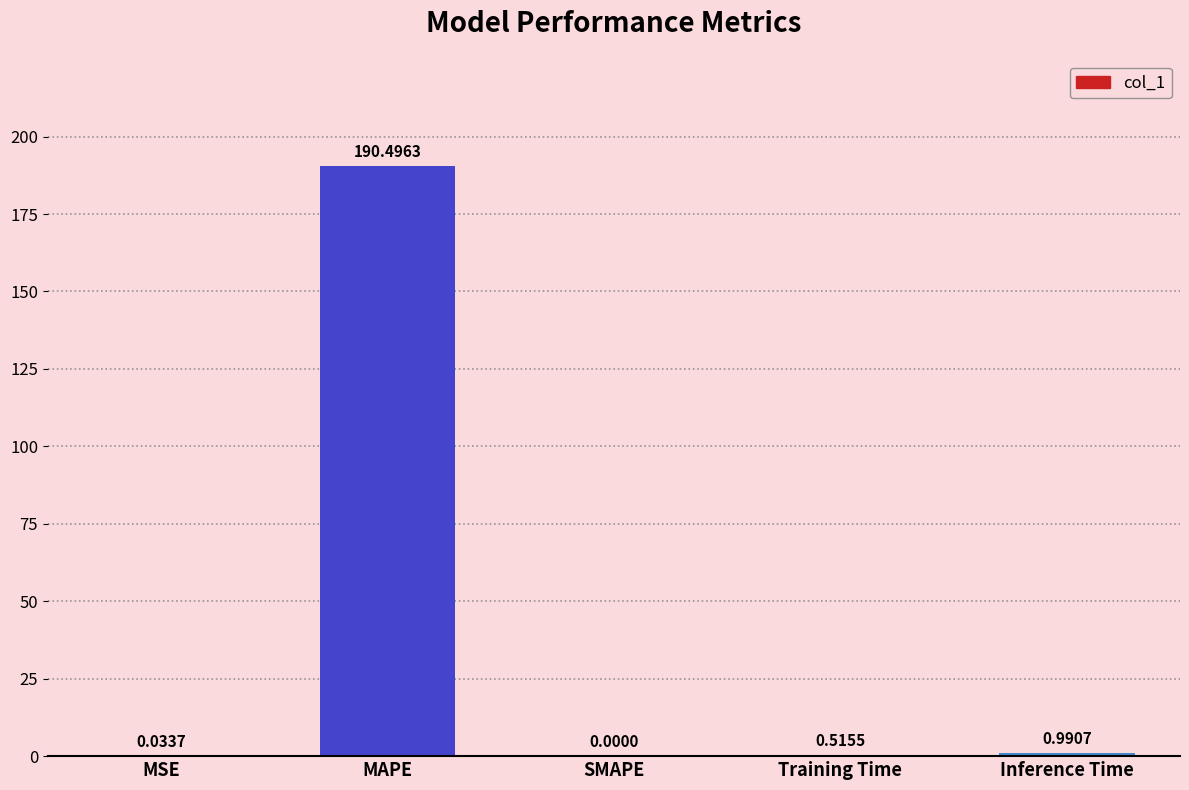

Does the chart contain stacked bars?

No